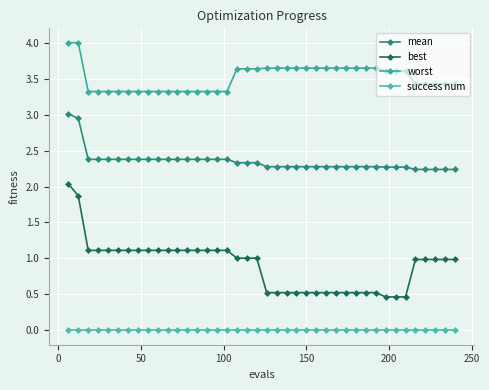

List the series in order of their overall mean, lowest first.

success num, best, mean, worst